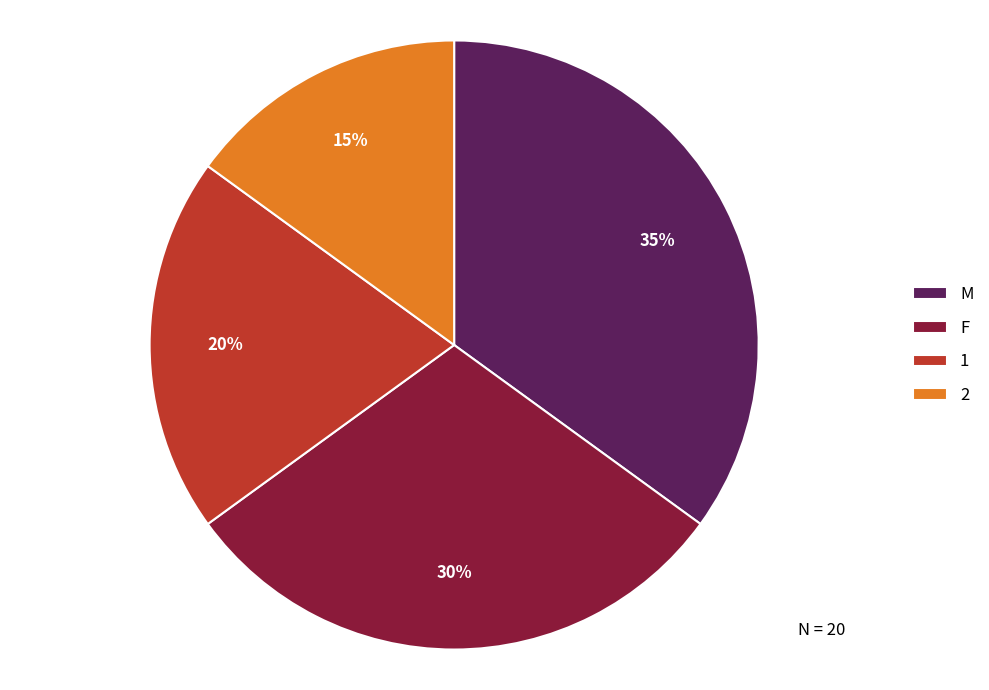

What is the ratio of the value at F to the value at 2?

2.0